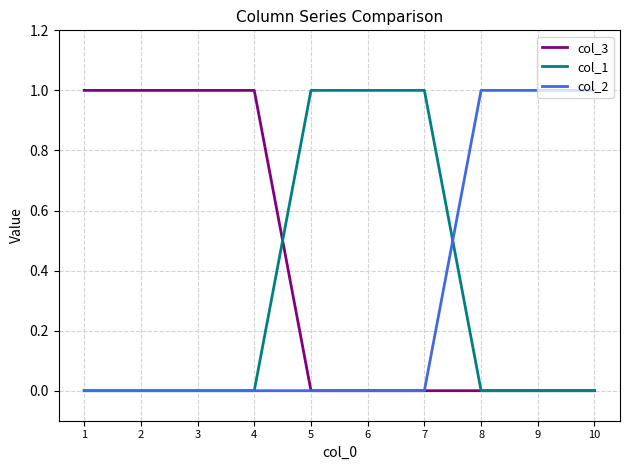

The value of col_2 at 1 is -1. True or false?

False